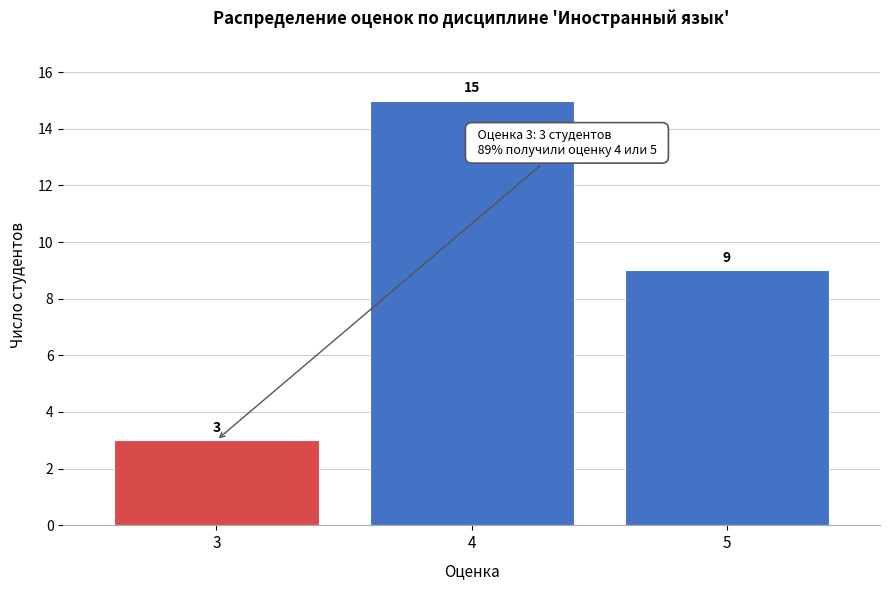

Reading right to left, what are all the values shown in this chart?

5=9	4=15	3=3